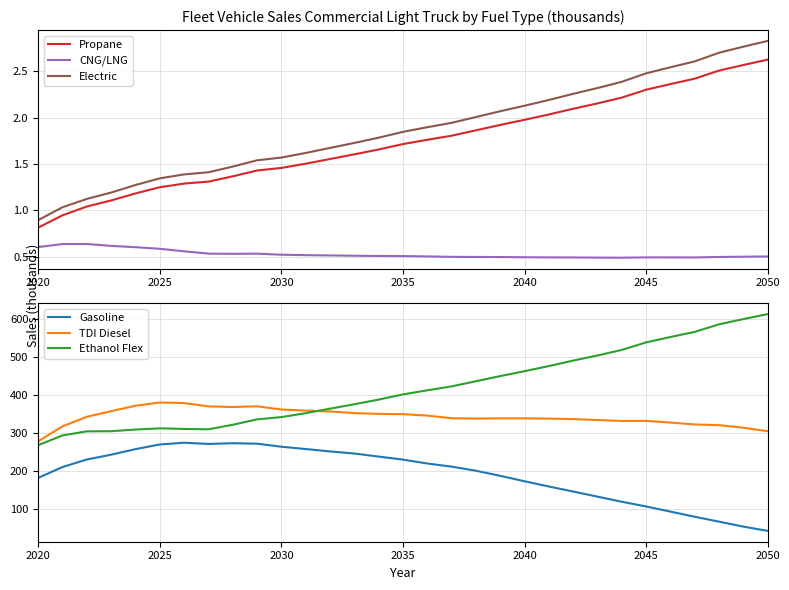

Is it true that CNG/LNG equals 0.8 at 2020?

False